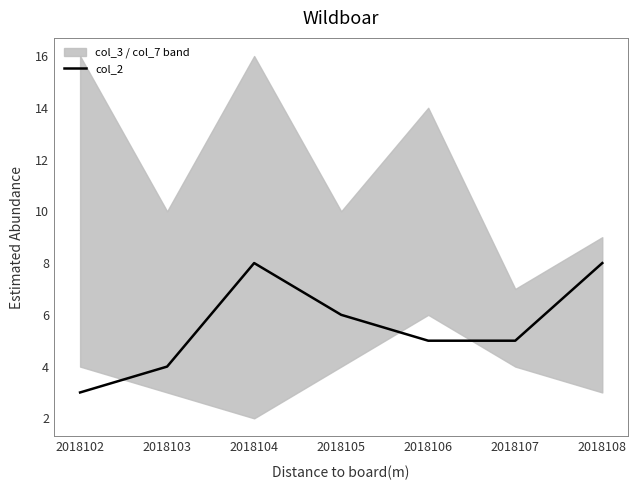

The value at 2018105 is 3. True or false?

False